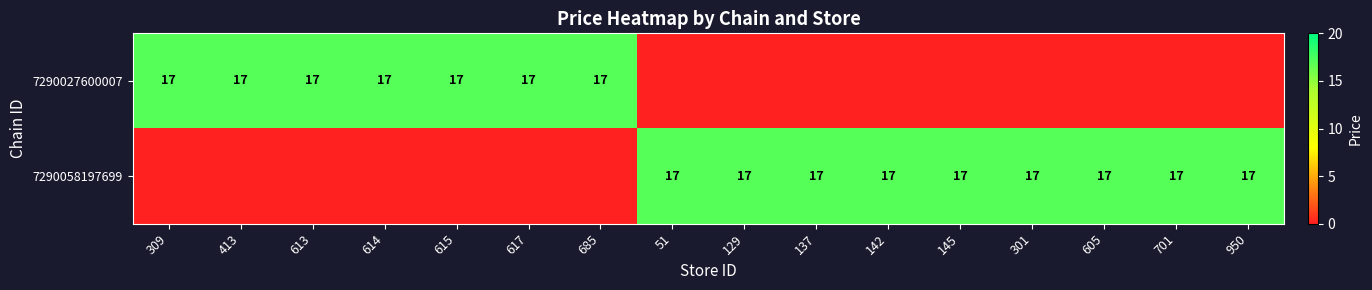

How many positive values does the 309 series have?

7